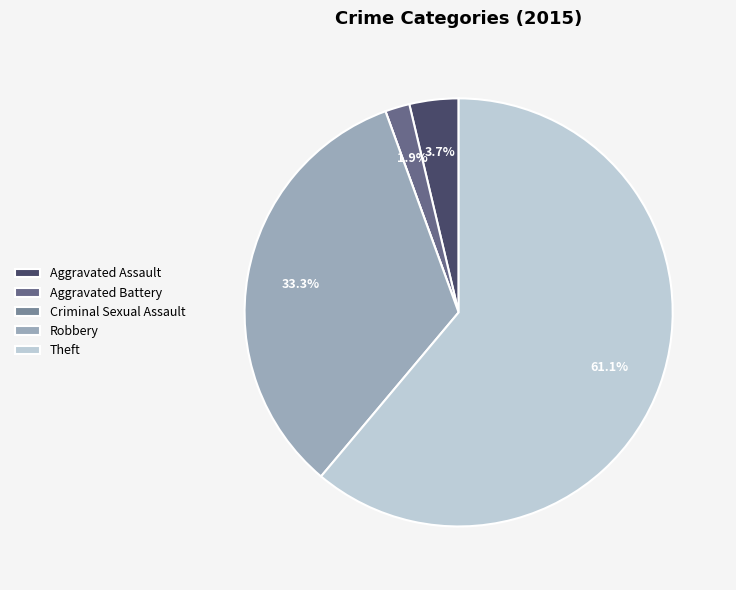

Count the number of slices in the pie.

5